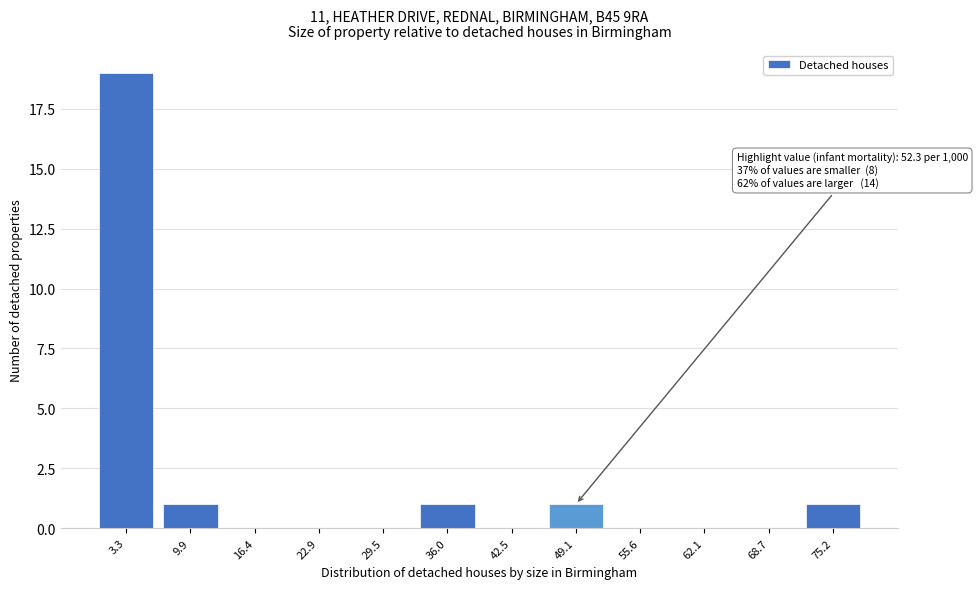

Reading right to left, what are all the values shown in this chart?

75.2=1	68.7=0	62.1=0	55.6=0	49.1=1	42.5=0	36.0=1	29.5=0	22.9=0	16.4=0	9.9=1	3.3=19